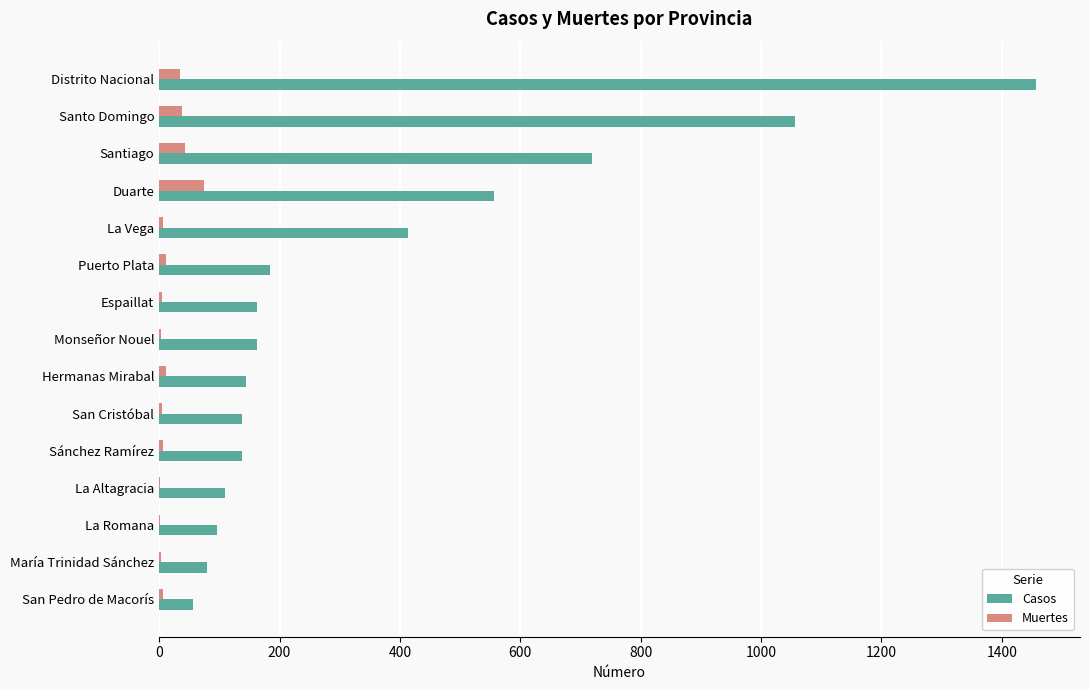

True or false: Casos has a value of 564 at La Vega.

False